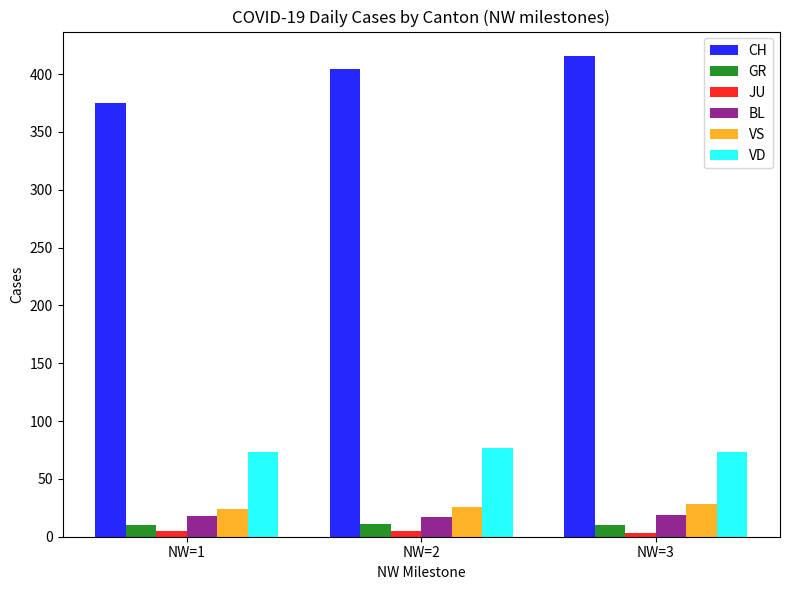

What is the total value across all series at NW=3?

549